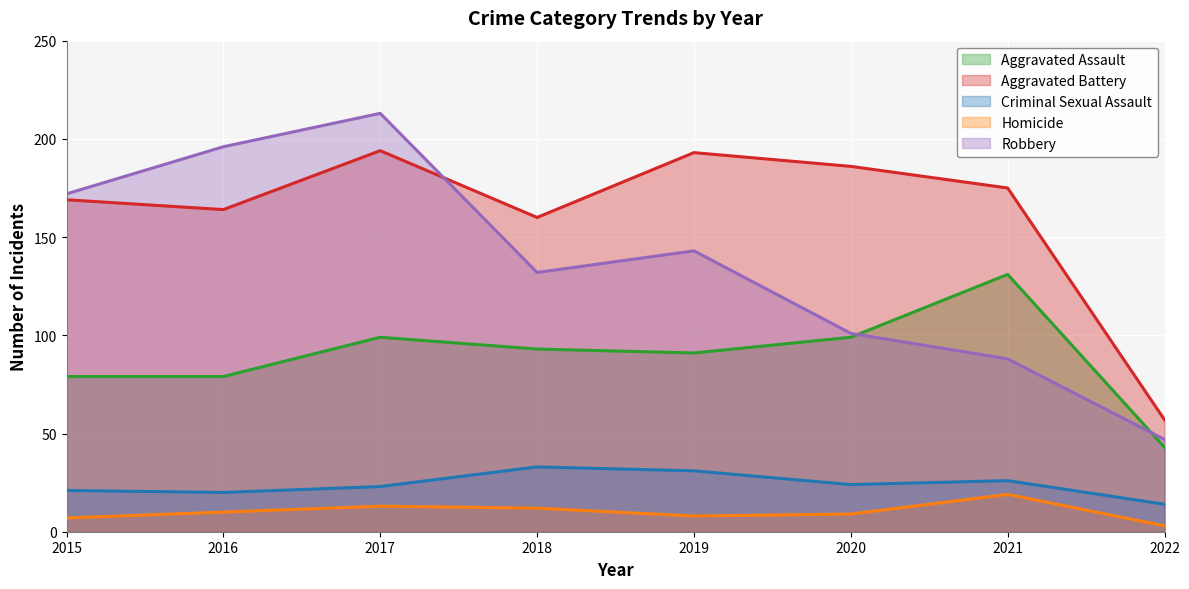

At which category does the chart reach its minimum across all series?

2022